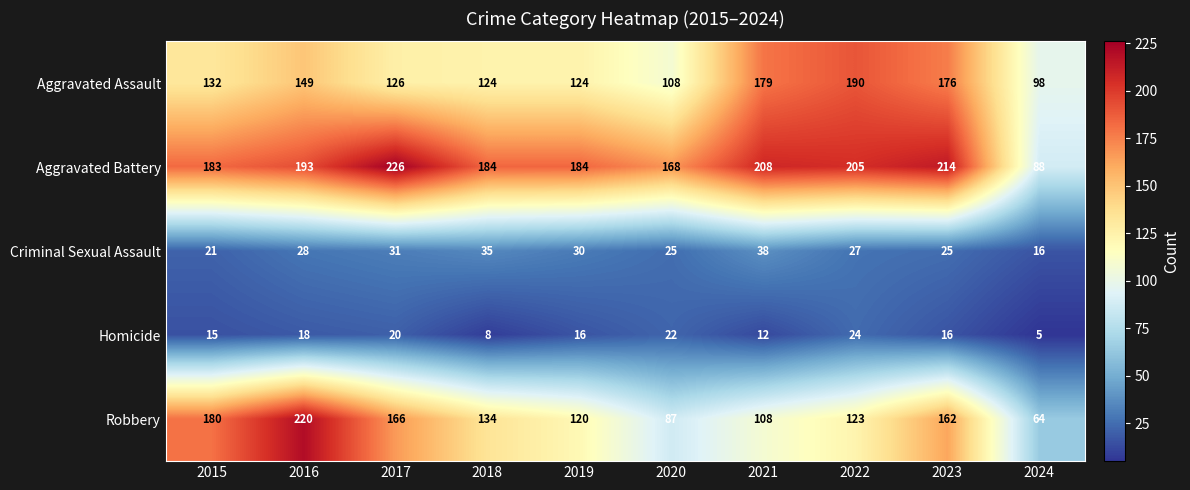

Which series has the largest range (max minus min)?

Robbery